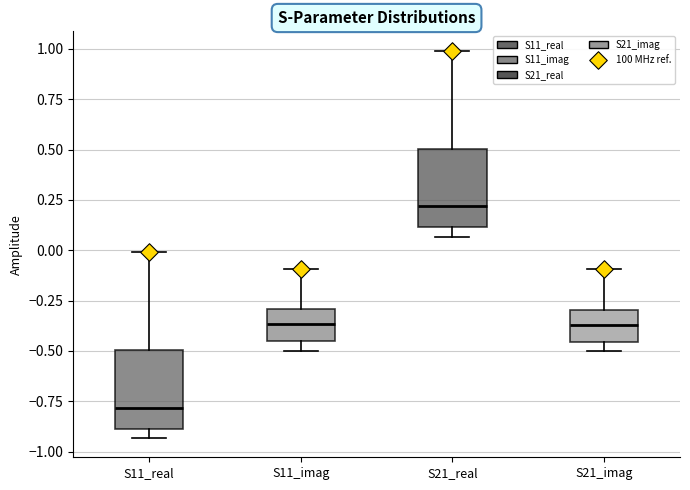

Where is the upper edge of the box for S11_imag on the y-axis? The values are not printed on the chart, so give them approximately, as read against the axis.

-0.30